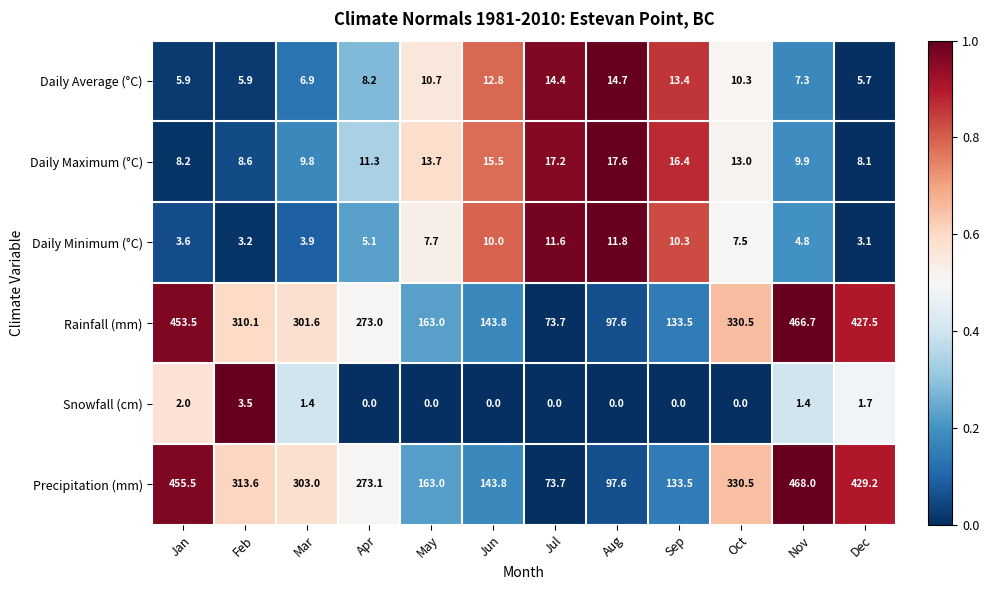

At which label does Precipitation (mm) reach its minimum?

Jul